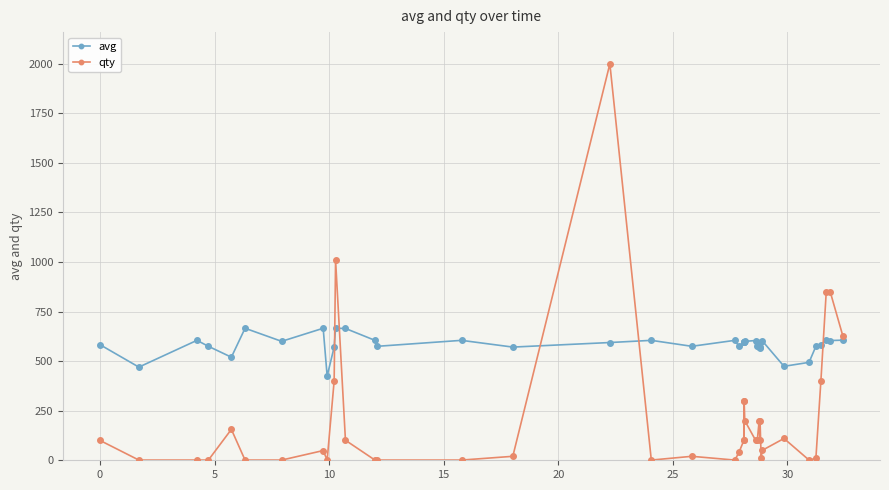

Which series has the widest spread of values?

qty